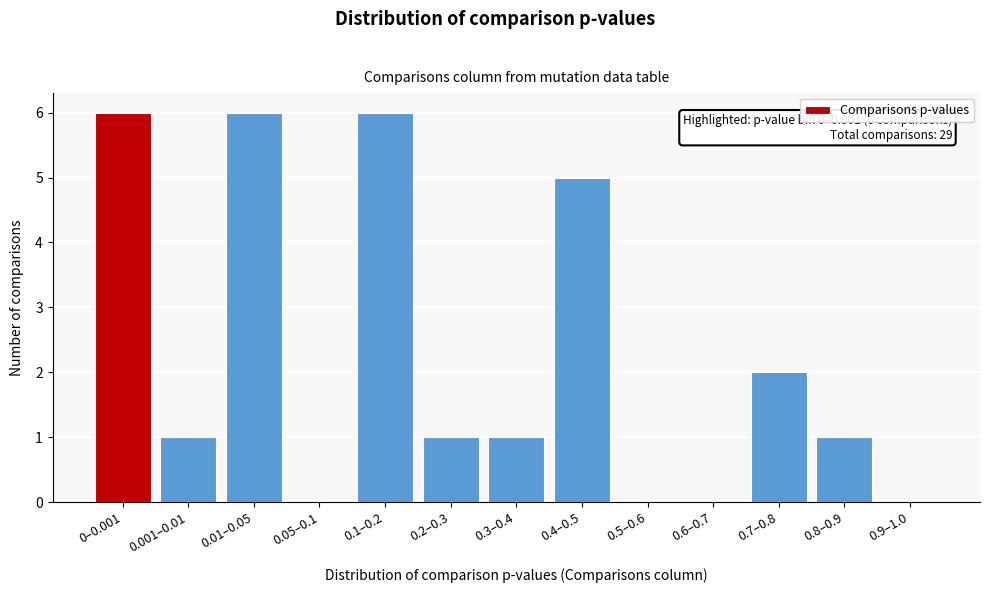

Reading right to left, transcribe all the data shown in this chart.

0.9–1.0=0	0.8–0.9=1	0.7–0.8=2	0.6–0.7=0	0.5–0.6=0	0.4–0.5=5	0.3–0.4=1	0.2–0.3=1	0.1–0.2=6	0.05–0.1=0	0.01–0.05=6	0.001–0.01=1	0–0.001=6